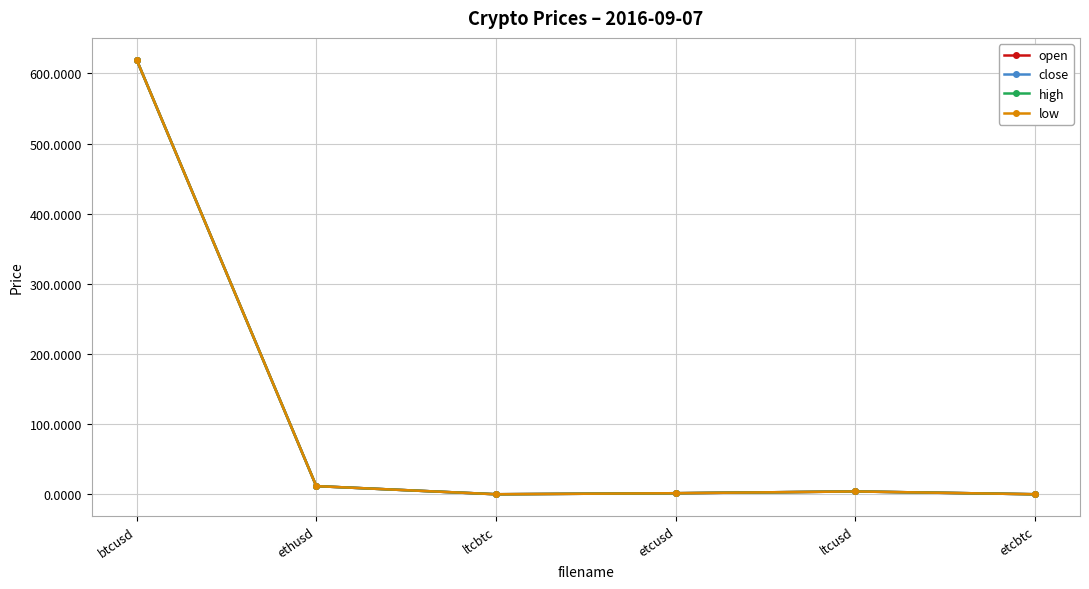

Between btcusd and ltcbtc, which series saw the biggest shift?

open